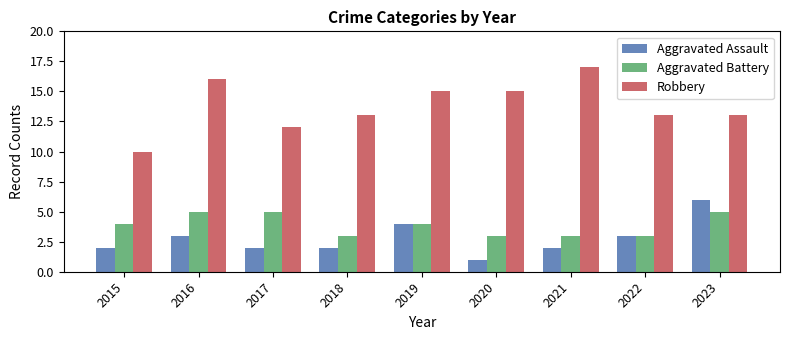

What is the difference between the Aggravated Assault values at 2016 and 2015?

1